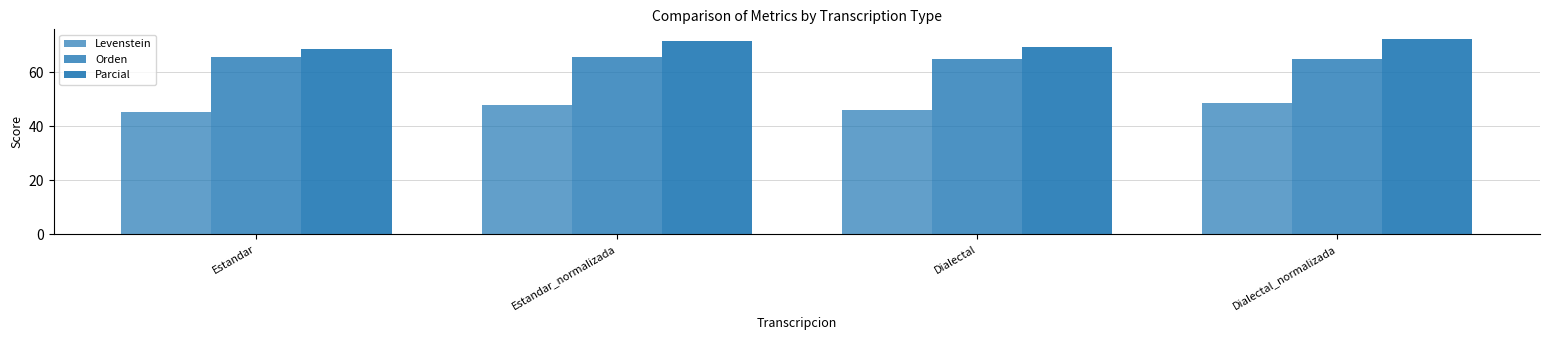

Count the number of data series in this chart.

3